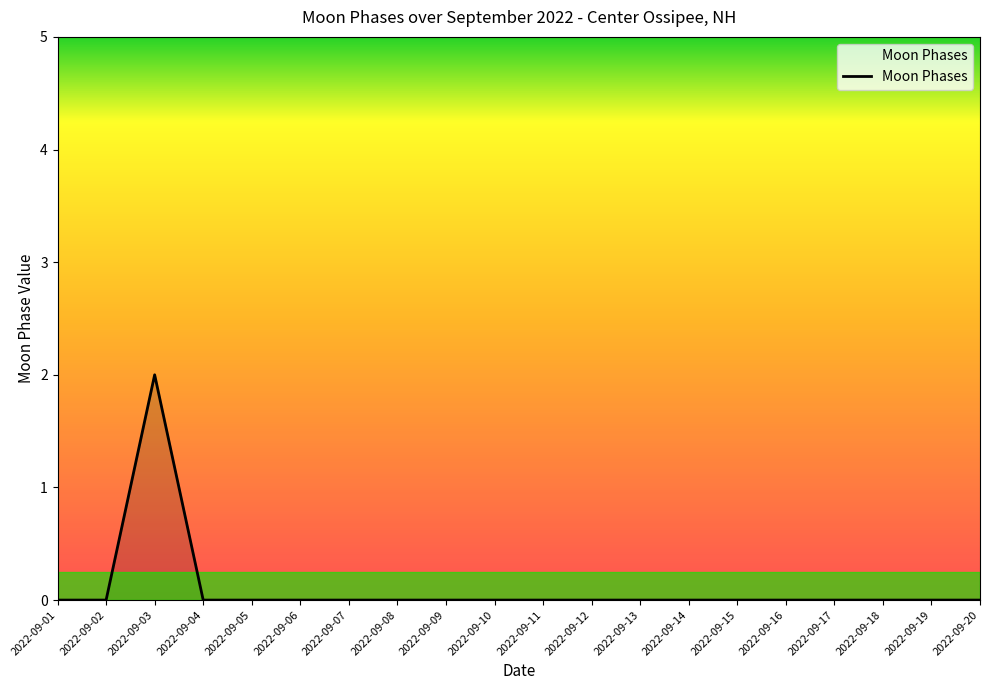

What is the greatest value displayed?

2